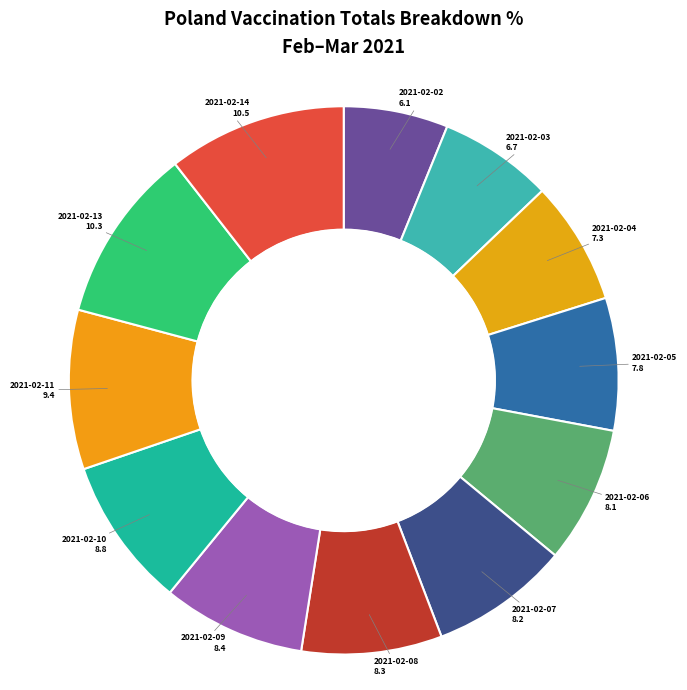

Count the number of slices in the pie.

12